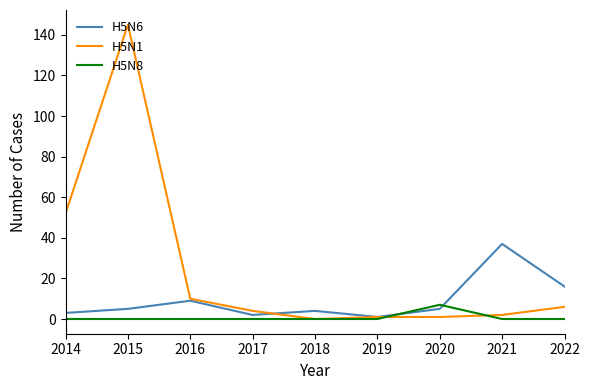

Reading left to right, list all the values displayed in this chart.

H5N6: 2014=3	2015=5	2016=9	2017=2	2018=4	2019=1	2020=5	2021=37	2022=16
H5N1: 2014=52	2015=145	2016=10	2017=4	2018=0	2019=1	2020=1	2021=2	2022=6
H5N8: 2014=0	2015=0	2016=0	2017=0	2018=0	2019=0	2020=7	2021=0	2022=0